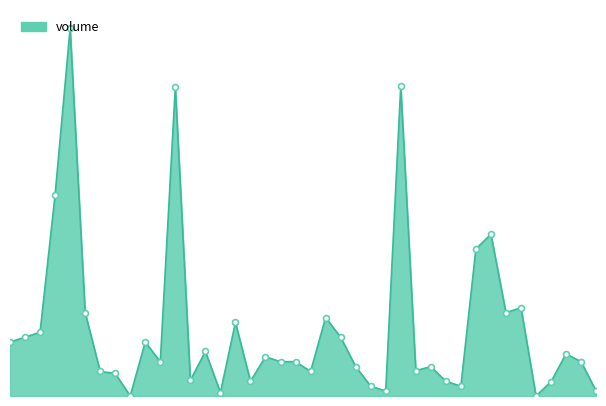

Is this an area chart (filled region under the line)?

Yes